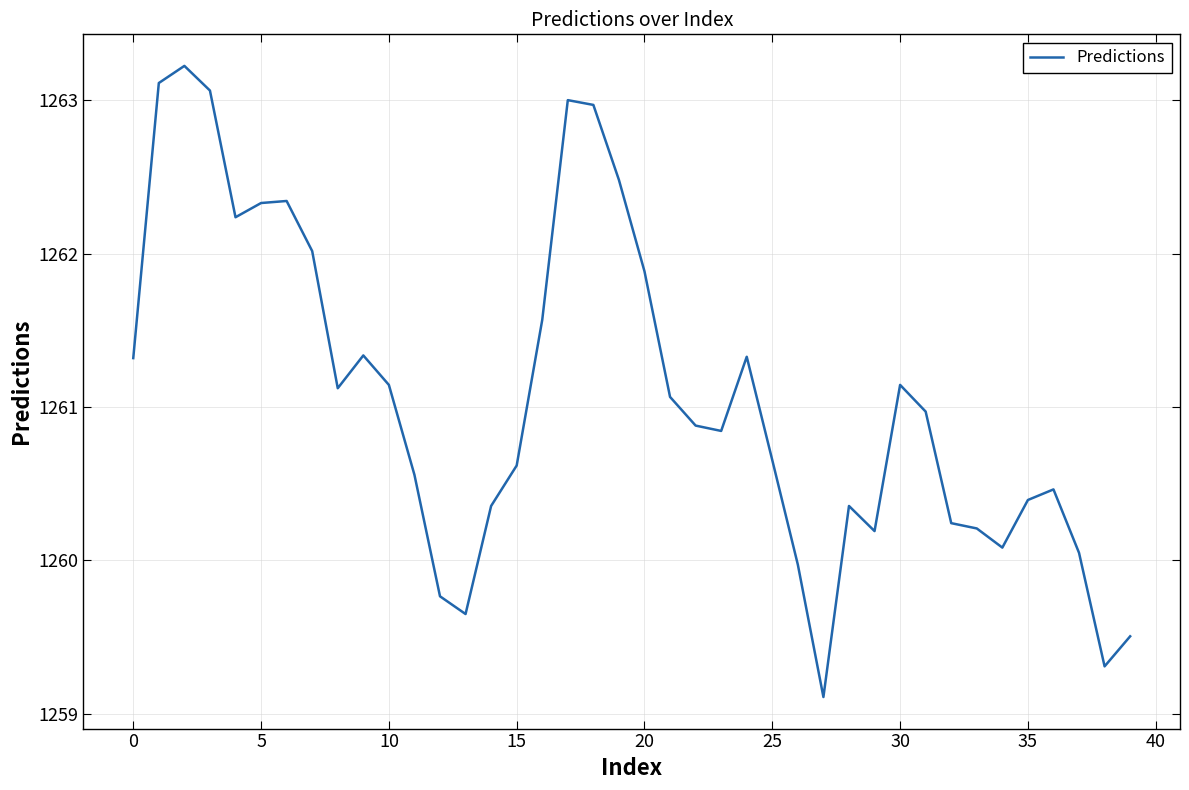

What is the maximum value shown in the chart?

1263.2